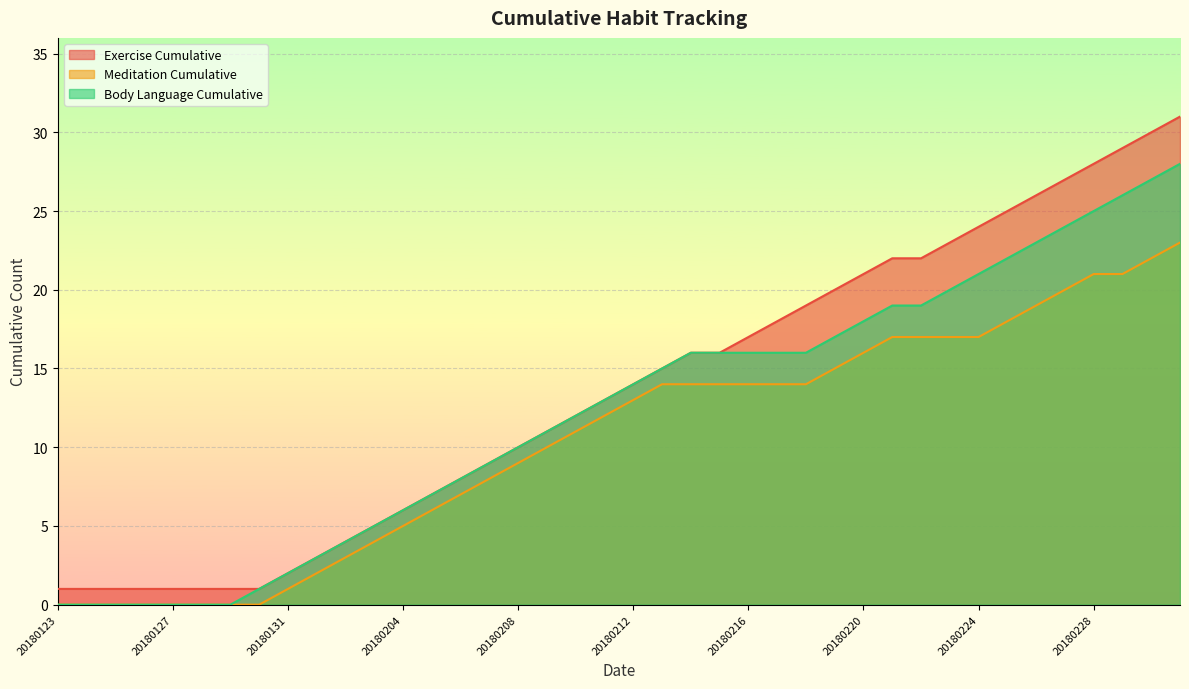

At how many categories does at least one series exceed 4?

29